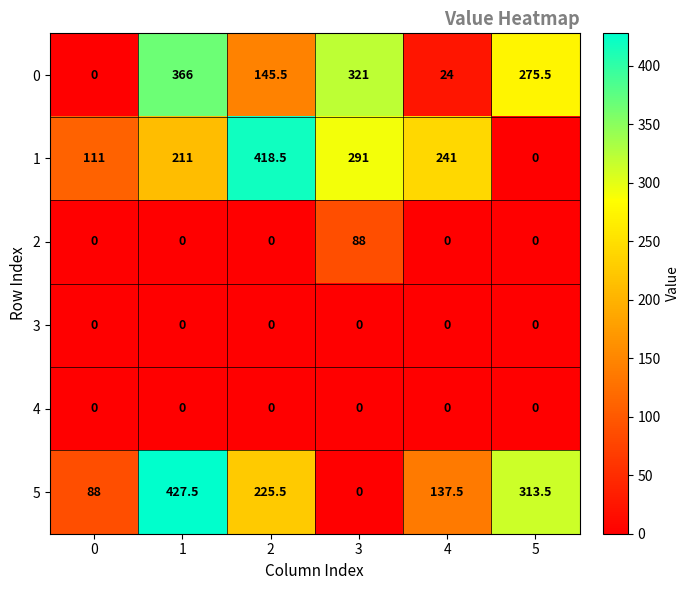

Which series has the largest range (max minus min)?

5